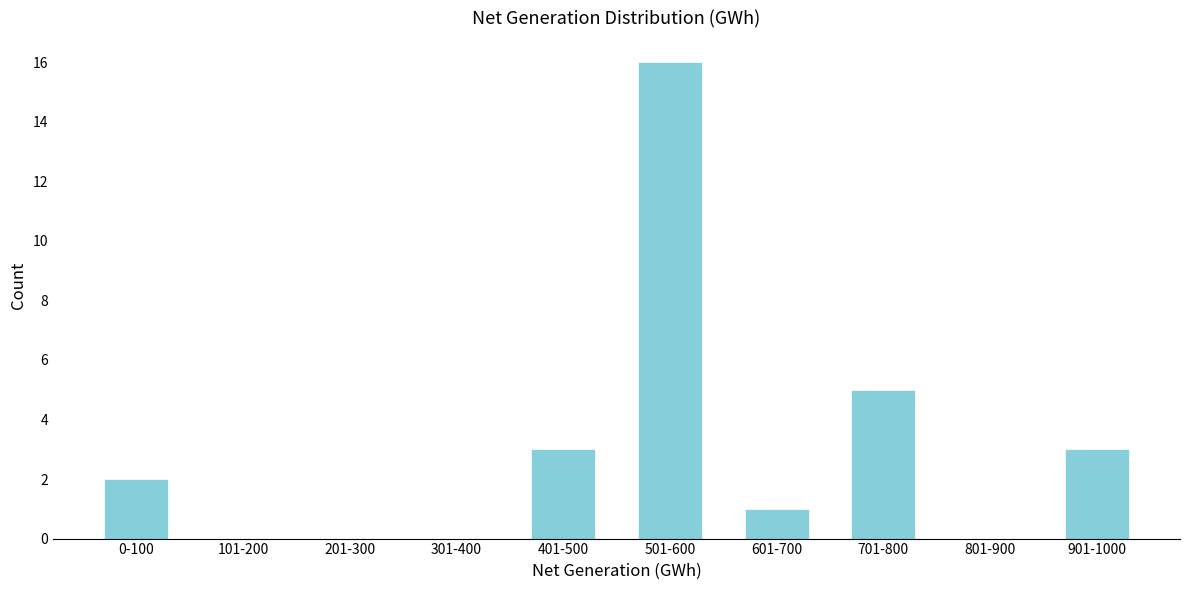

Reading left to right, transcribe all the data shown in this chart.

0-100=2	101-200=0	201-300=0	301-400=0	401-500=3	501-600=16	601-700=1	701-800=5	801-900=0	901-1000=3